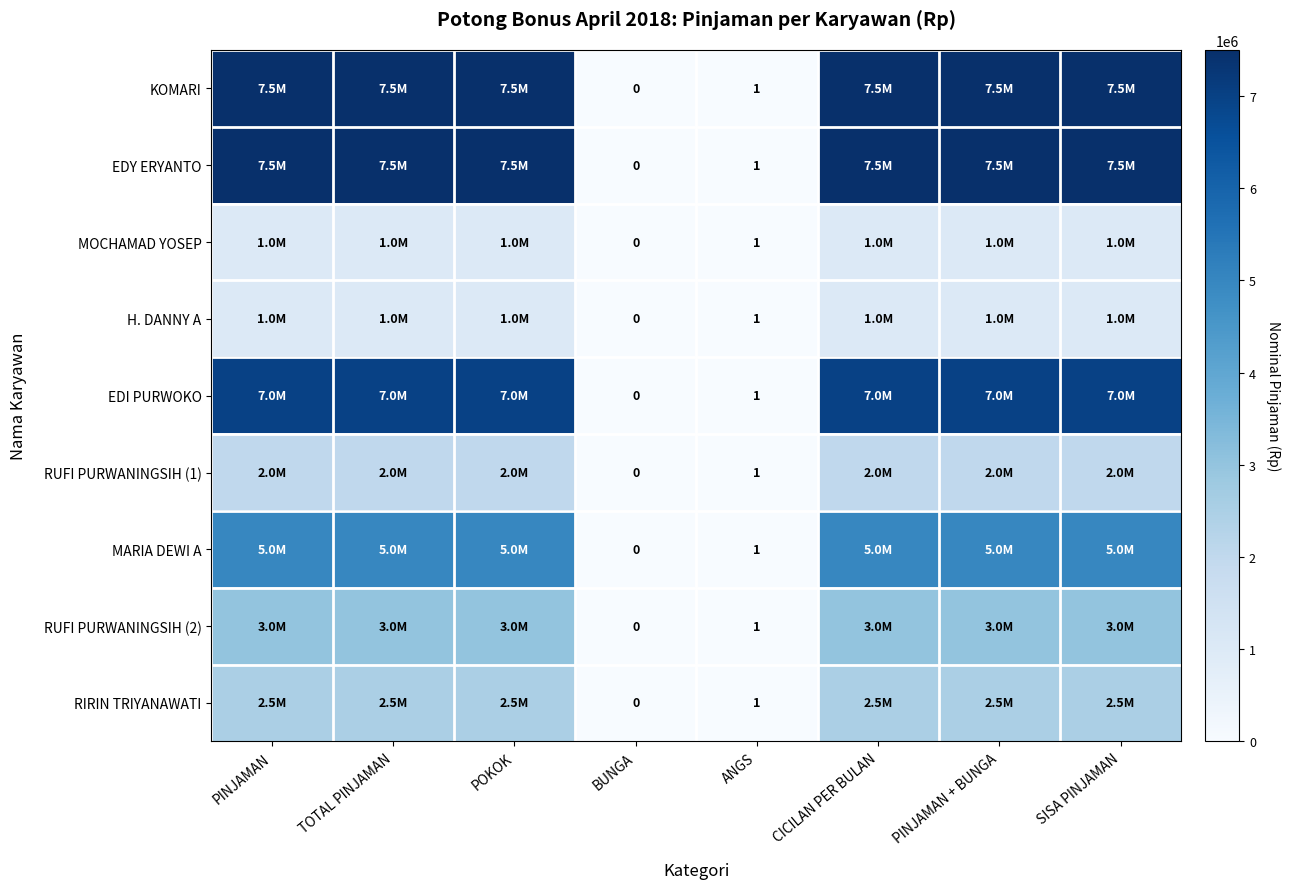

At which category is the sum across all series the highest?

PINJAMAN